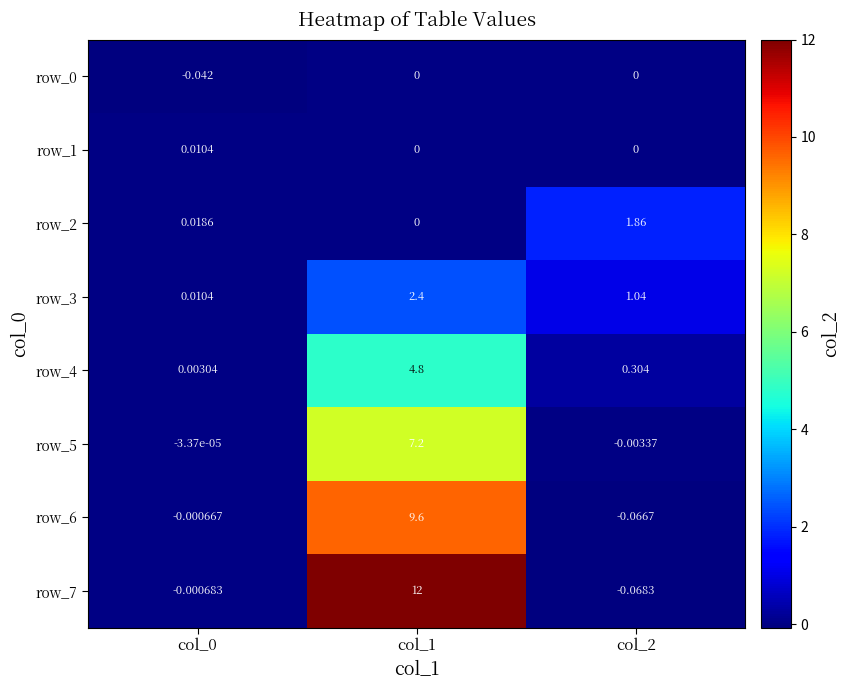

Is the value of row_5 at col_1 greater than the value of row_3 at col_2?

Yes